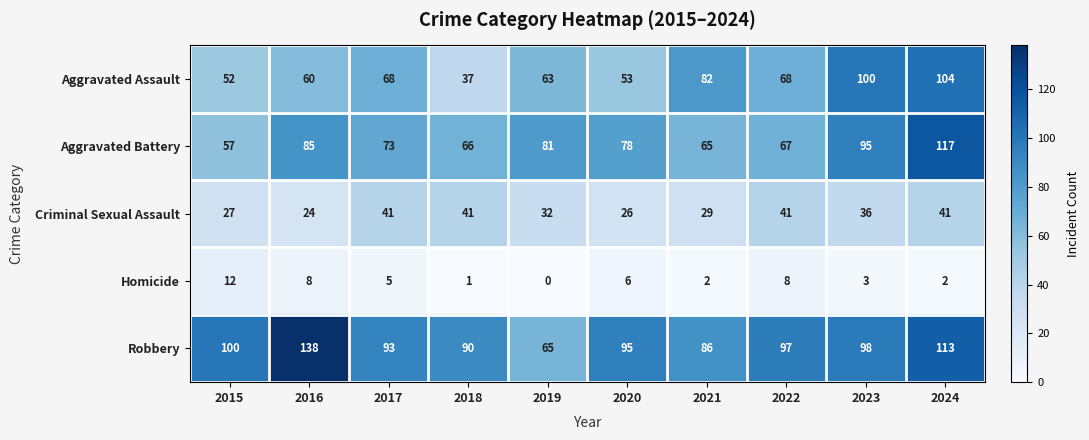

Rank the series at 2019 from highest to lowest value.

Aggravated Battery, Robbery, Aggravated Assault, Criminal Sexual Assault, Homicide